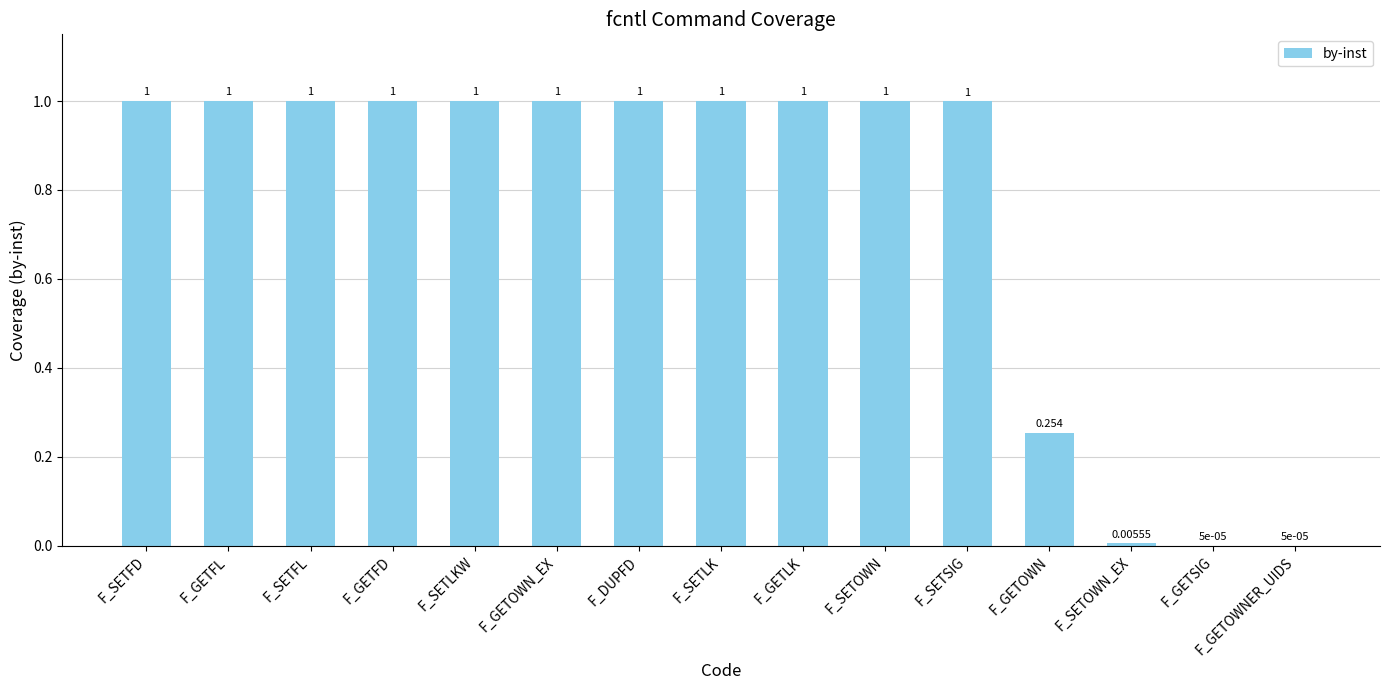

Is it true that the value at F_GETFL is 0.4?

False